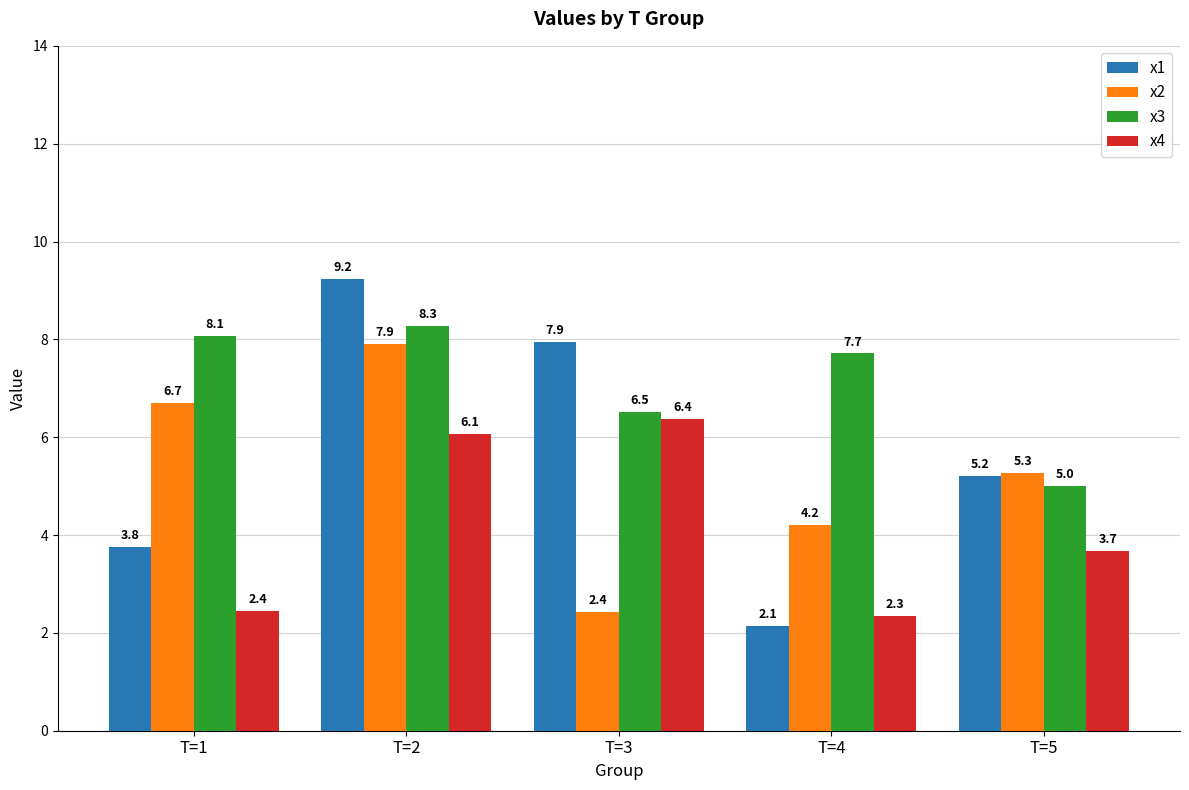

At which label is x3 closest to 6?

T=3